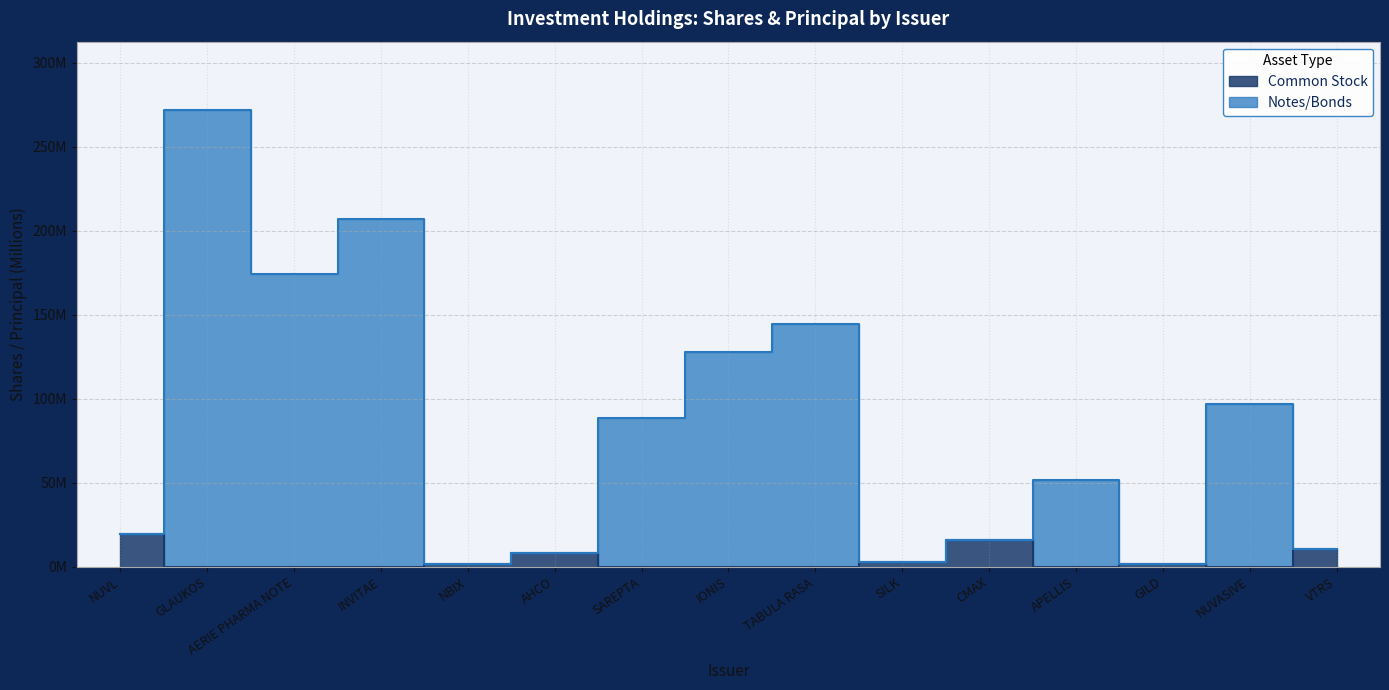

At how many categories does at least one series exceed 206?

2